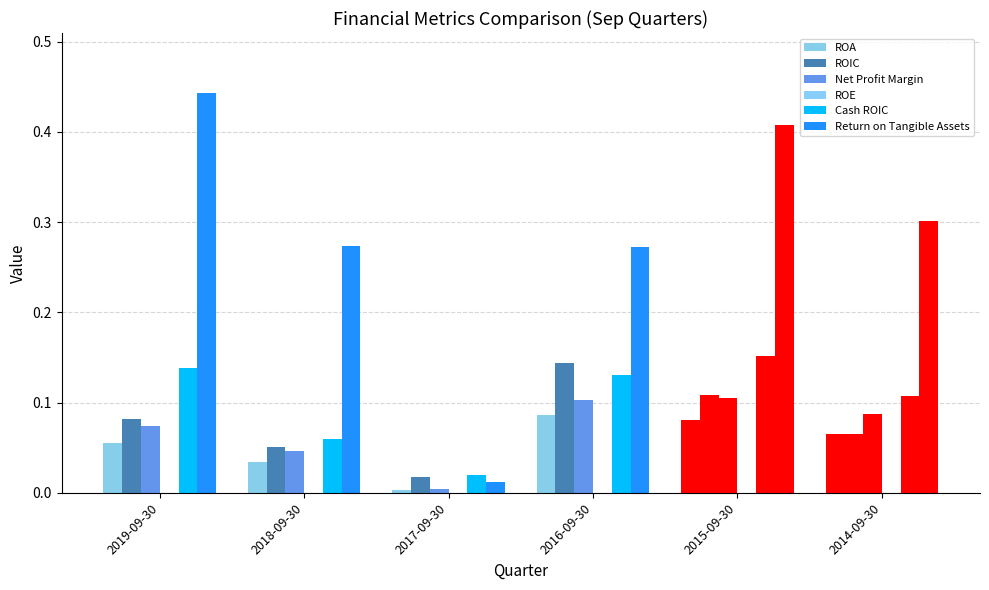

Does the chart contain stacked bars?

No